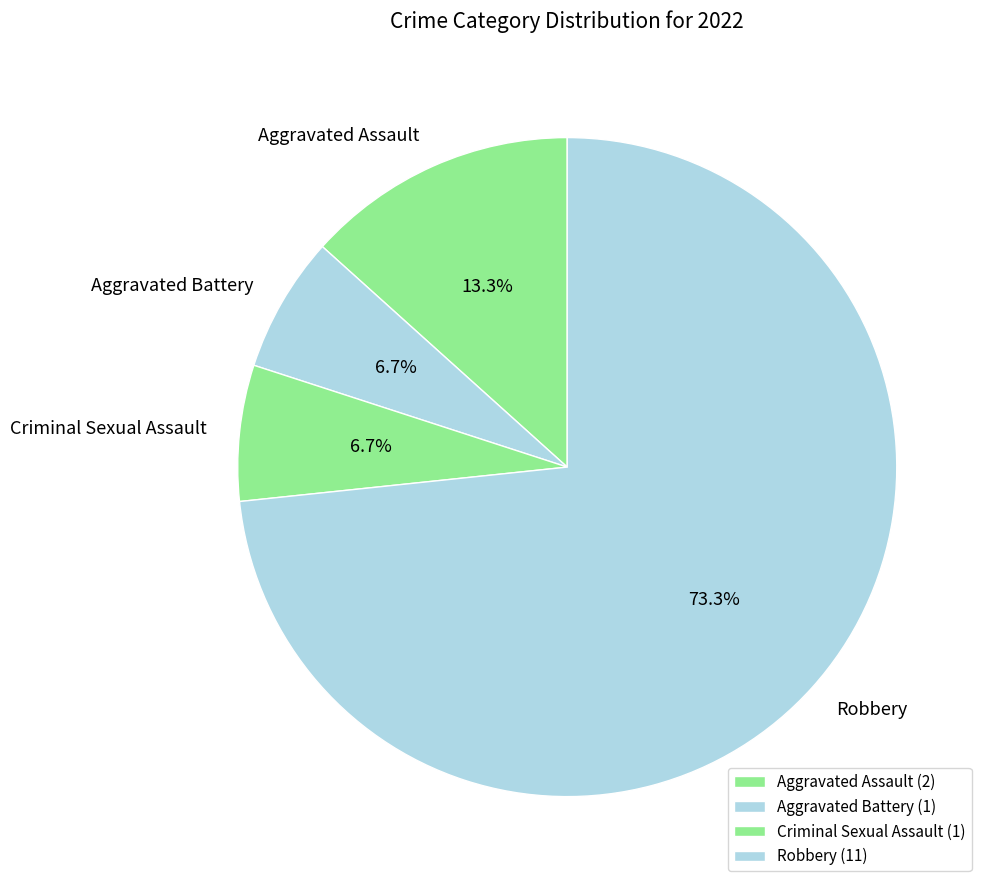

What percentage is NOT represented by Aggravated Assault?

86.7%